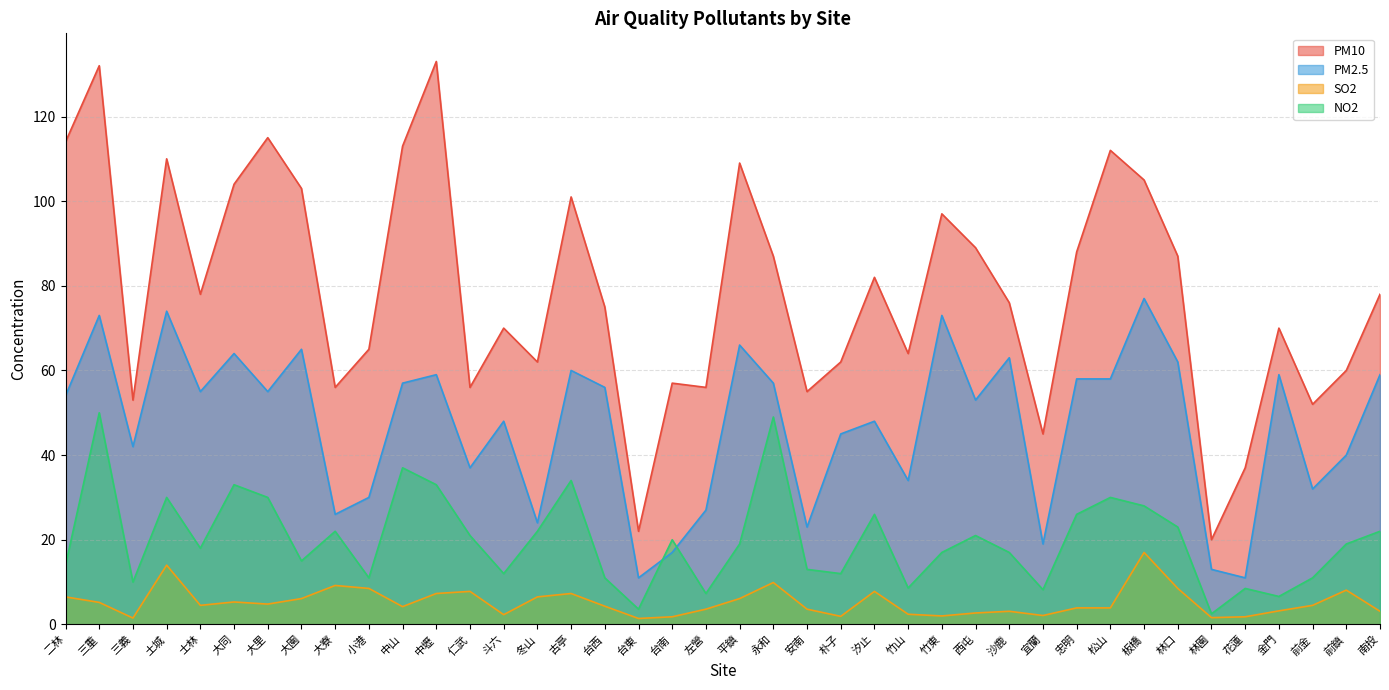

Reading right to left, extract all data points from this chart.

PM10: 78.0	60.0	52.0	70.0	37.0	20.0	87.0	105.0	112.0	88.0	45.0	76.0	89.0	97.0	64.0	82.0	62.0	55.0	87.0	109.0	56.0	57.0	22.0	75.0	101.0	62.0	70.0	56.0	133.0	113.0	65.0	56.0	103.0	115.0	104.0	78.0	110.0	53.0	132.0	114.0
PM2.5: 59.0	40.0	32.0	59.0	11.0	13.0	62.0	77.0	58.0	58.0	19.0	63.0	53.0	73.0	34.0	48.0	45.0	23.0	57.0	66.0	27.0	17.0	11.0	56.0	60.0	24.0	48.0	37.0	59.0	57.0	30.0	26.0	65.0	55.0	64.0	55.0	74.0	42.0	73.0	54.0
SO2: 3.1	8.1	4.5	3.2	1.8	1.6	8.5	17.0	3.9	3.9	2.1	3.1	2.7	2.0	2.4	7.8	1.9	3.6	9.9	6.1	3.6	1.8	1.4	4.3	7.3	6.5	2.3	7.8	7.3	4.2	8.5	9.2	6.1	4.8	5.3	4.5	14.0	1.5	5.2	6.5
NO2: 22.0	19.0	11.0	6.6	8.5	2.5	23.0	28.0	30.0	26.0	8.2	17.0	21.0	17.0	8.6	26.0	12.0	13.0	49.0	19.0	7.3	20.0	3.6	11.0	34.0	22.0	12.0	21.0	33.0	37.0	11.0	22.0	15.0	30.0	33.0	18.0	30.0	10.0	50.0	14.0